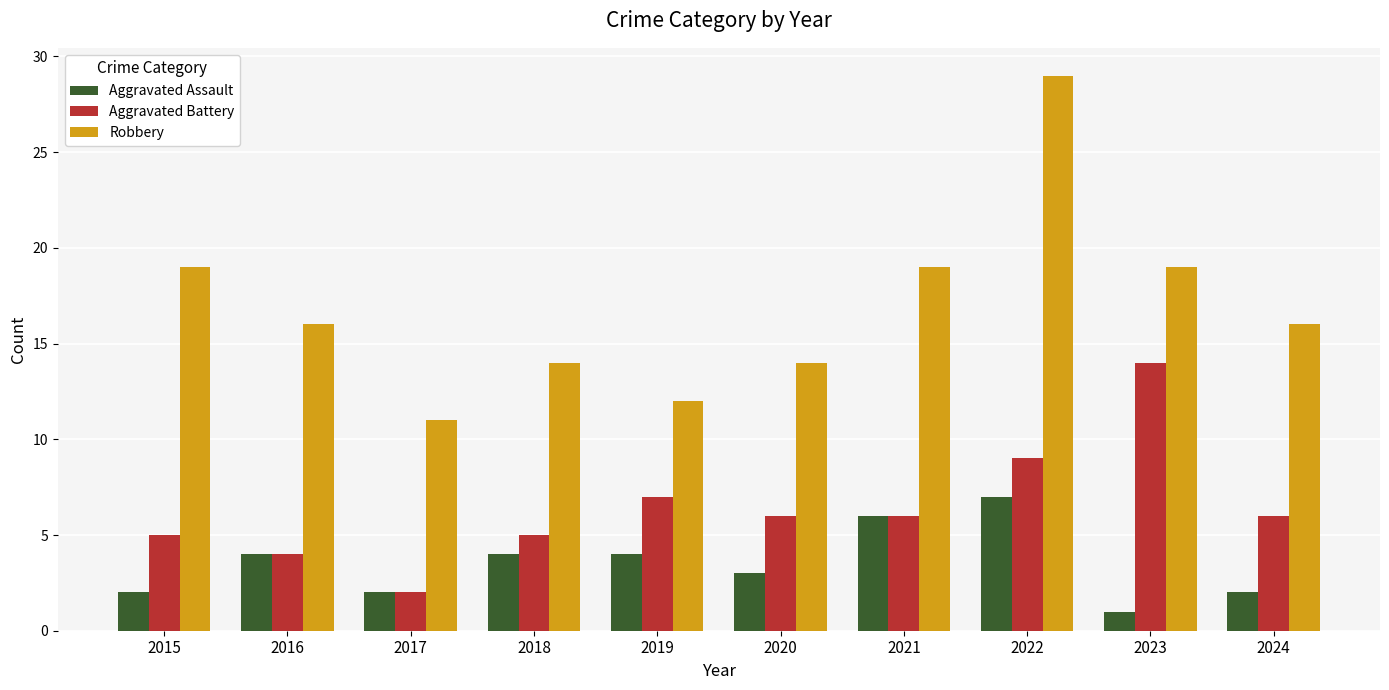

True or false: Aggravated Battery has a value of 6 at 2021.

True